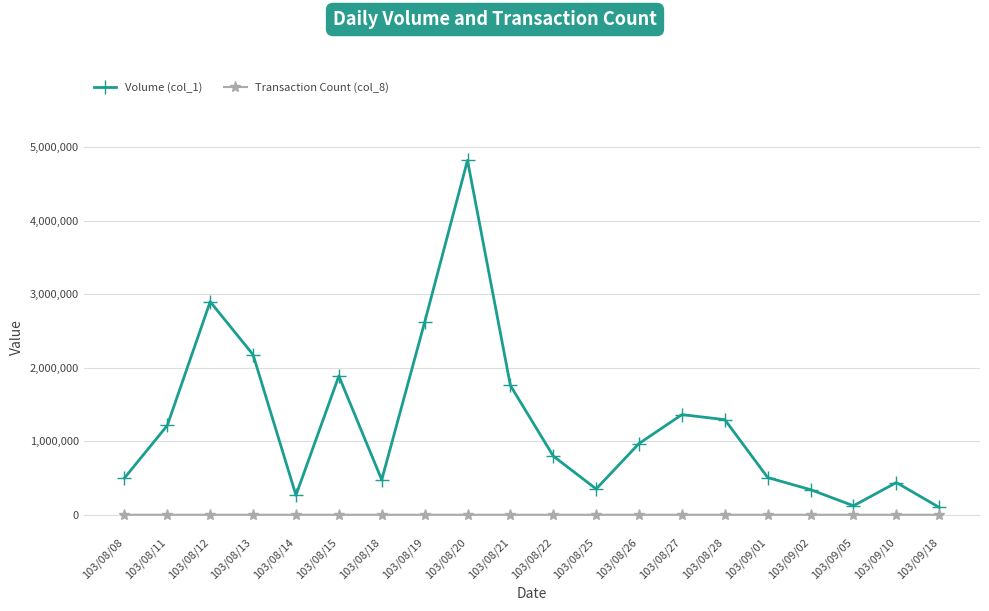

At which label does Transaction Count (col_8) first exceed 30?

103/08/13